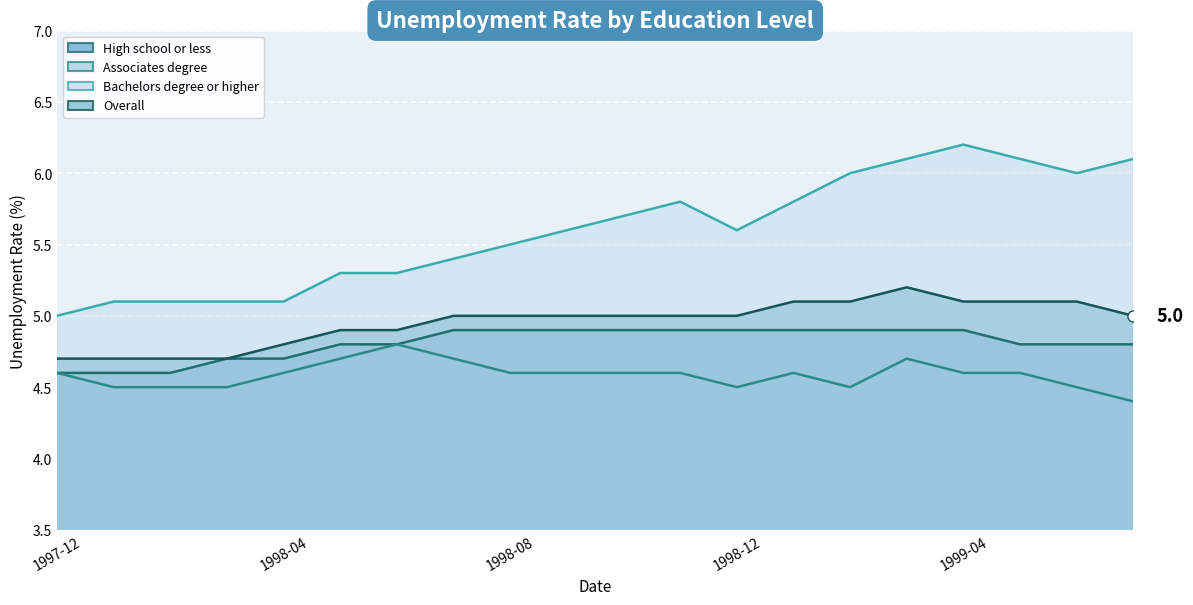

What are all the series names shown in the legend?

High school or less, Associates degree, Bachelors degree or higher, Overall